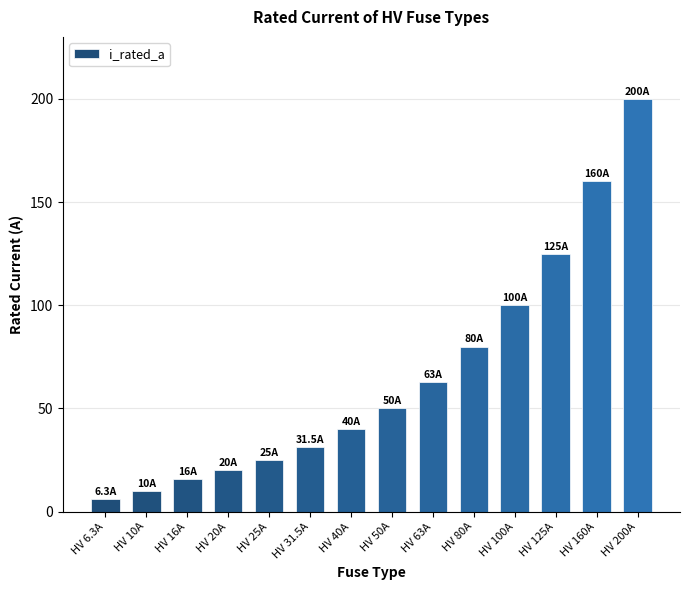

List the labels in order of value, smallest first.

HV 6.3A, HV 10A, HV 16A, HV 20A, HV 25A, HV 31.5A, HV 40A, HV 50A, HV 63A, HV 80A, HV 100A, HV 125A, HV 160A, HV 200A